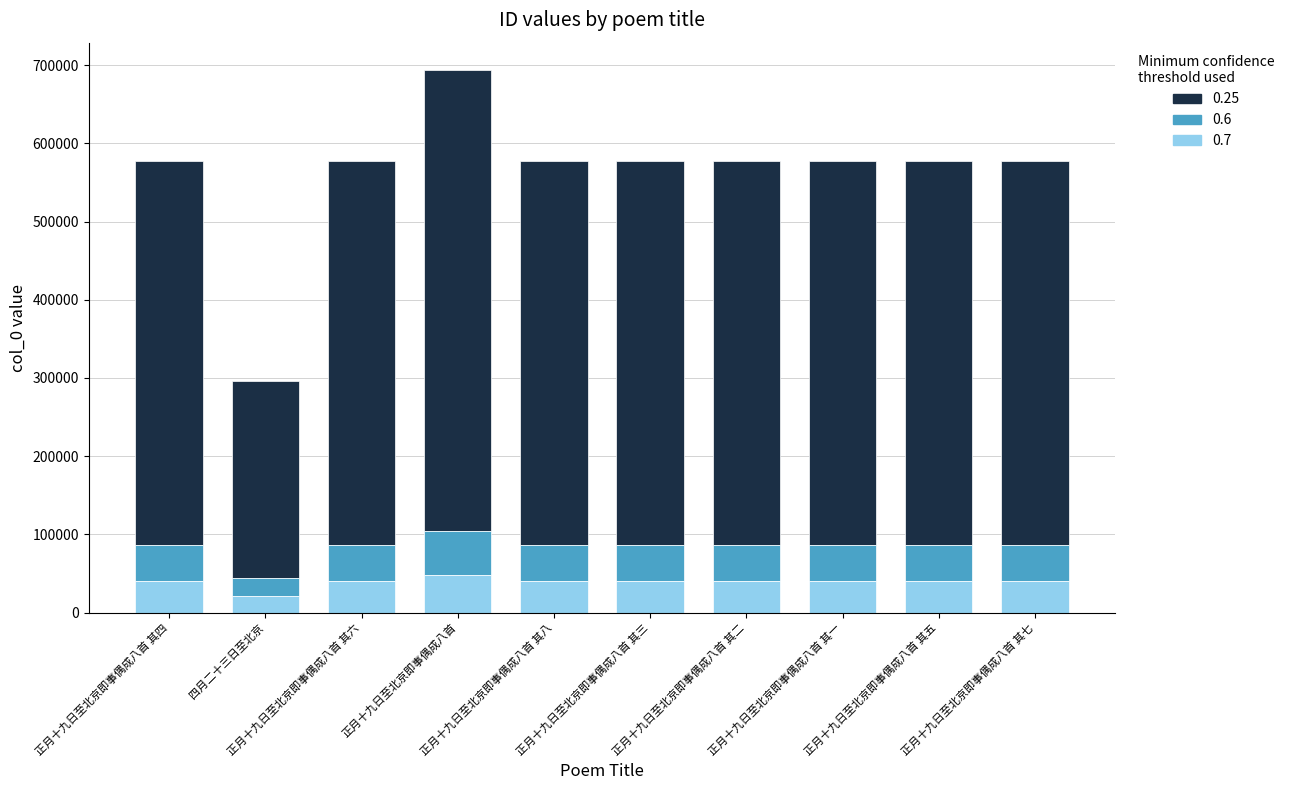

What is the minimum value for 0.7?

20705.5